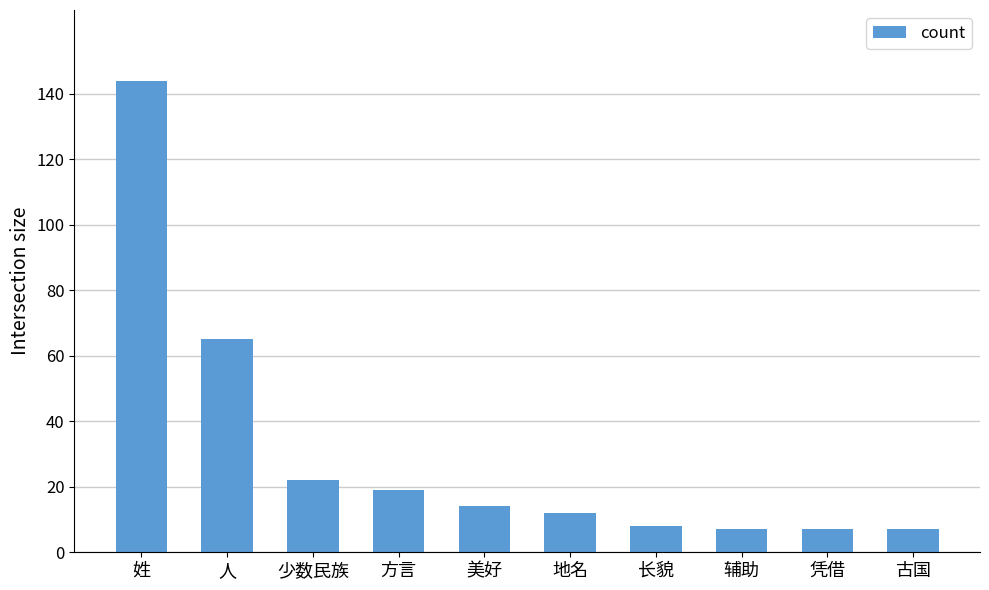

Reading right to left, extract all data points from this chart.

7	7	7	8	12	14	19	22	65	144